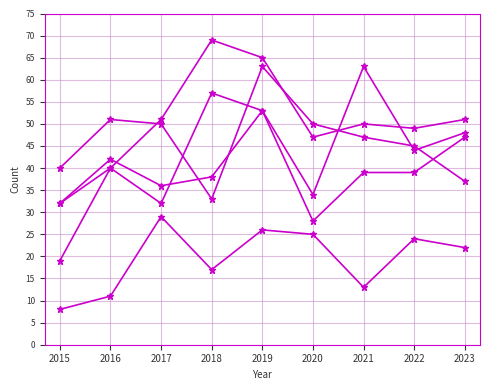

How many lines are shown in the chart?

5